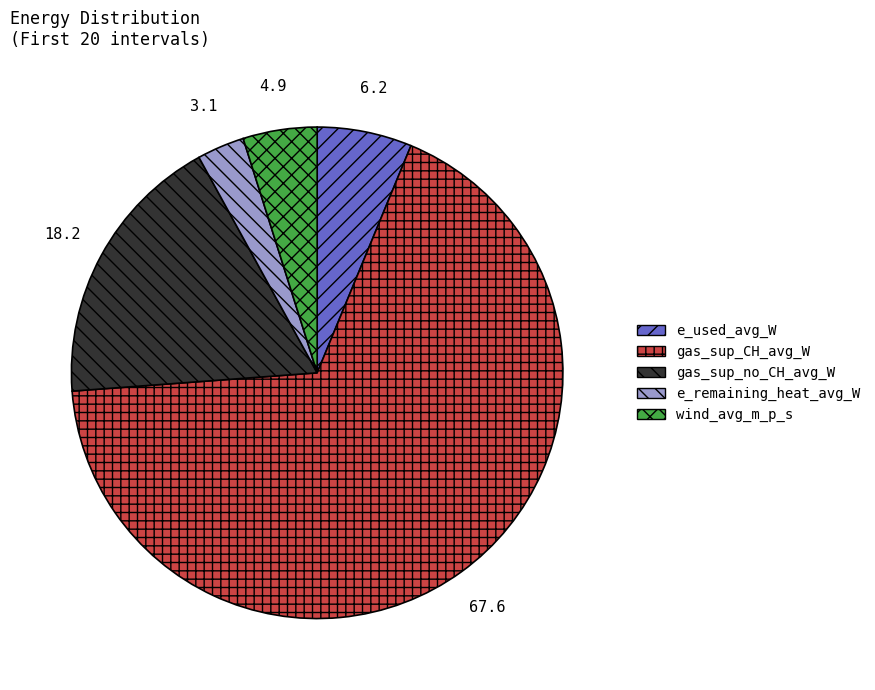

Is there a majority slice in this chart?

Yes